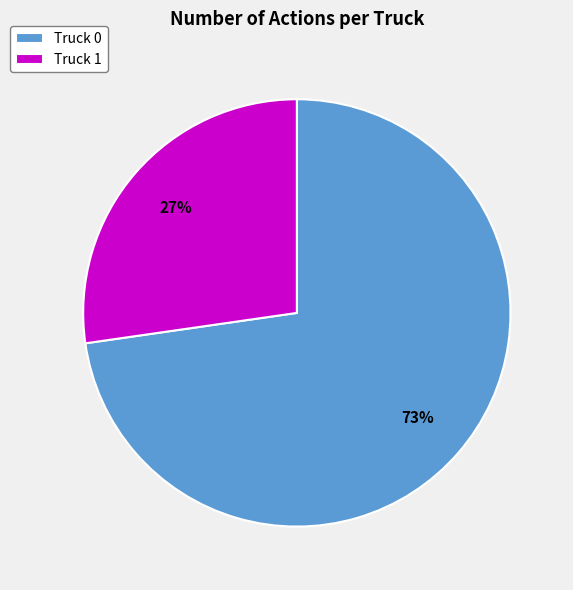

What is the ratio of the value at Truck 0 to the value at Truck 1?

2.7